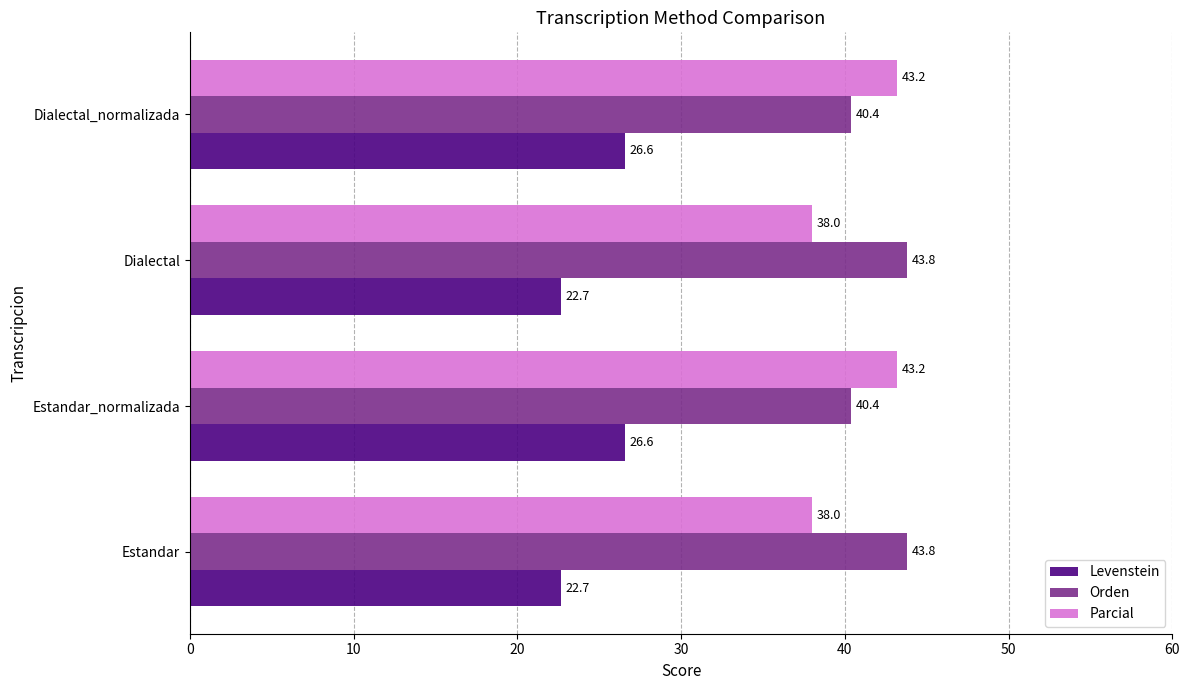

Rank the series by their maximum value, from highest to lowest.

Orden, Parcial, Levenstein